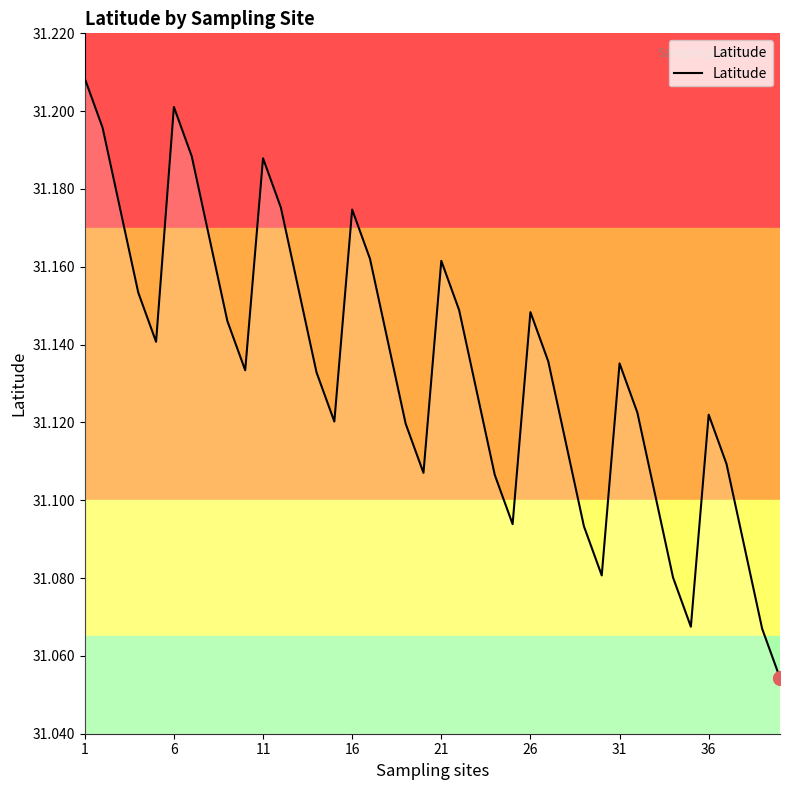

How many lines are shown in the chart?

1